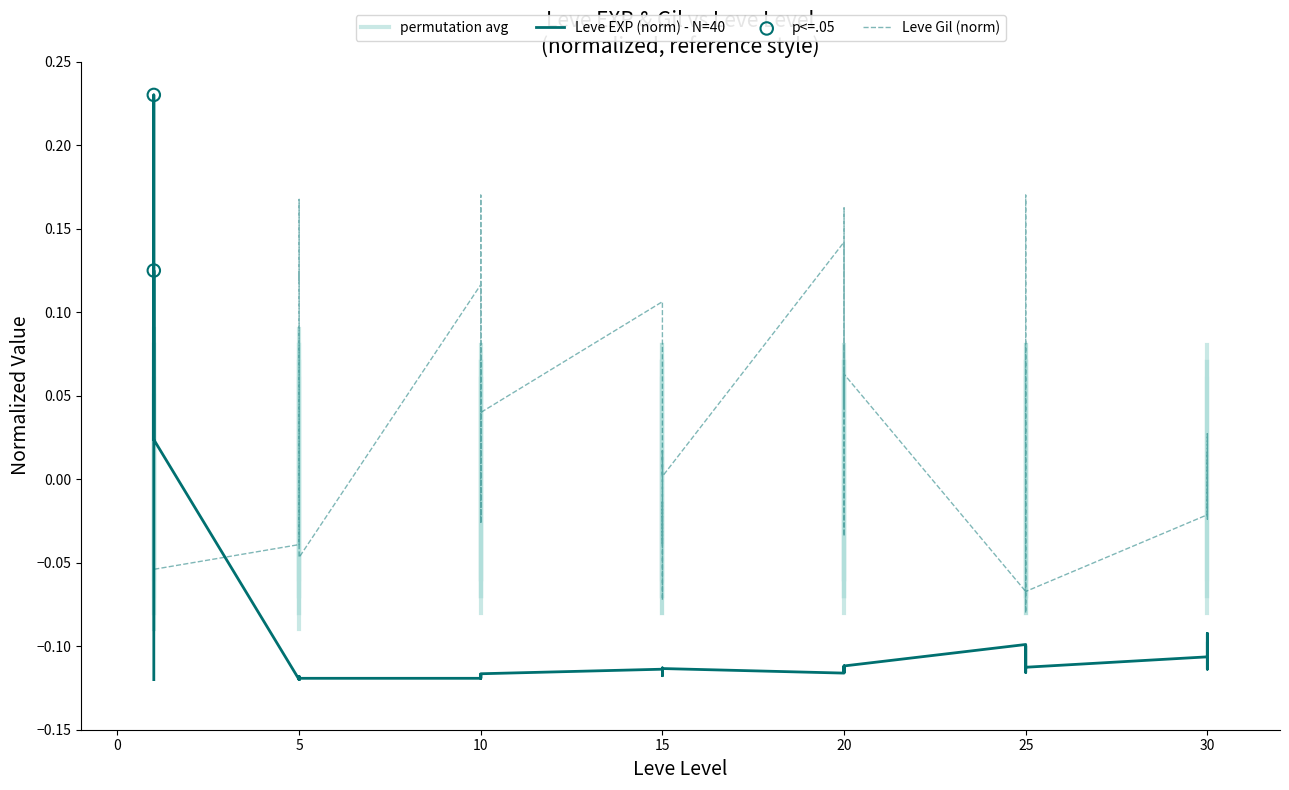

What is the total value across all series at 5?

-0.2